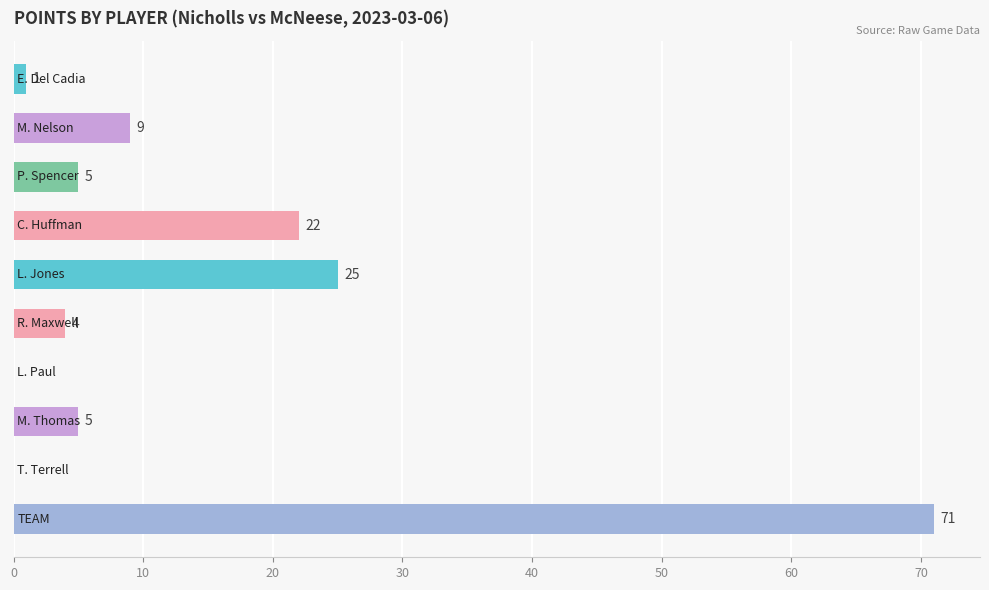

Count the number of categories in the chart.

10